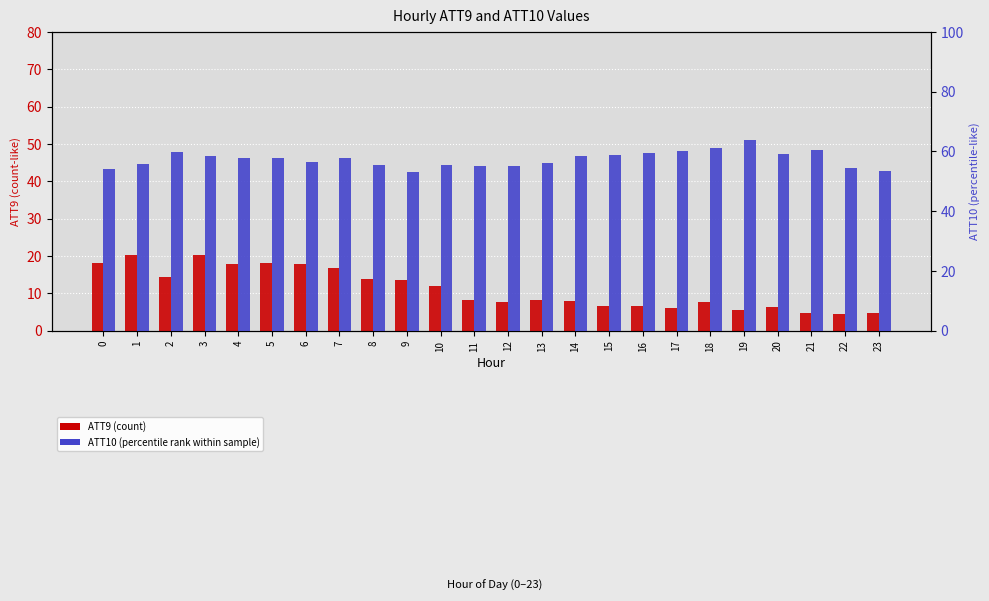

At how many categories does at least one series exceed 59?

7